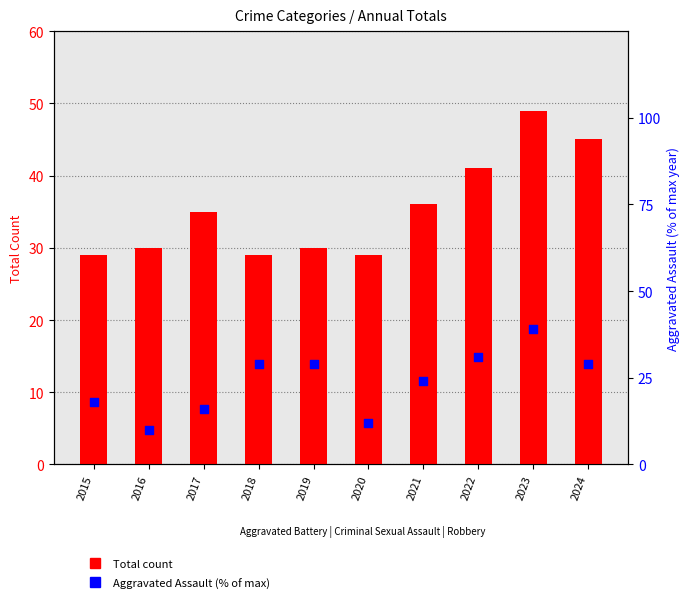

At how many categories does at least one series exceed 29?

7